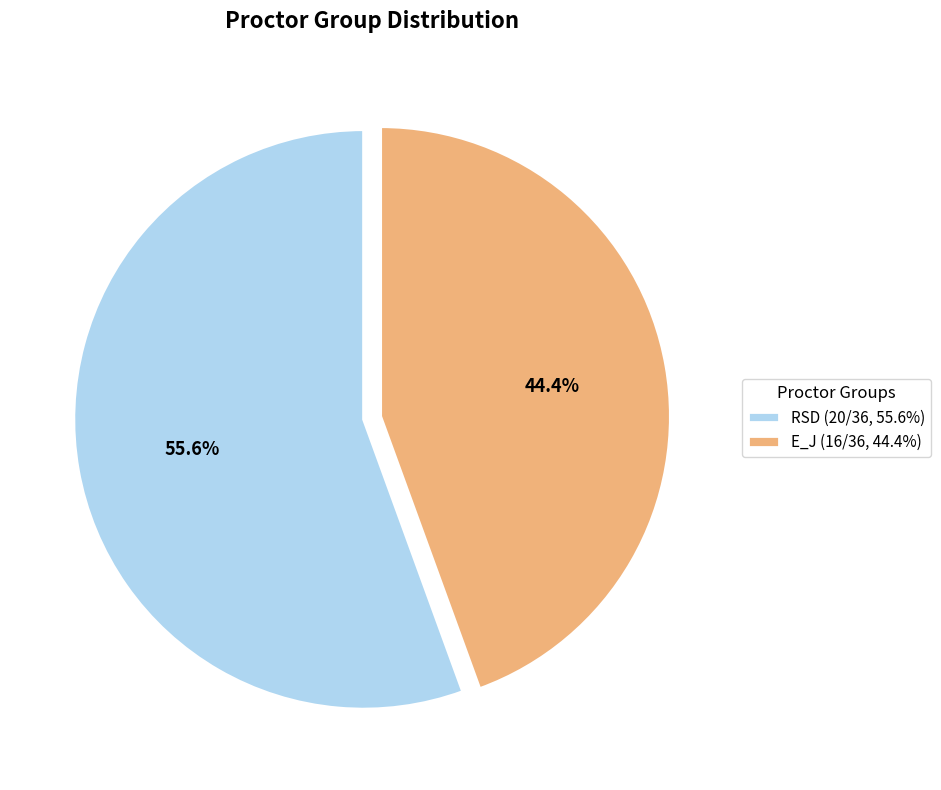

Is there any slice that represents more than half of the pie?

Yes